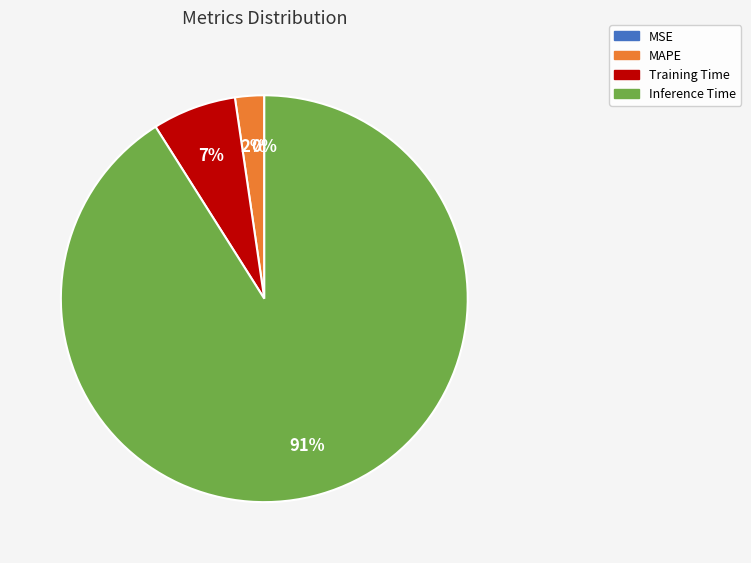

What is the largest slice in the pie chart?

Inference Time